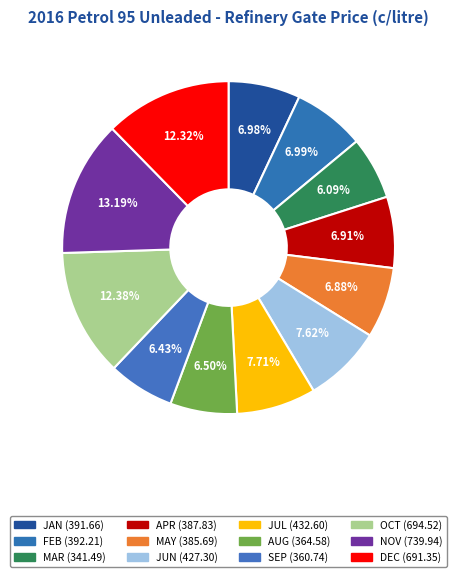

To the nearest percent, what is the average slice percentage?

8%